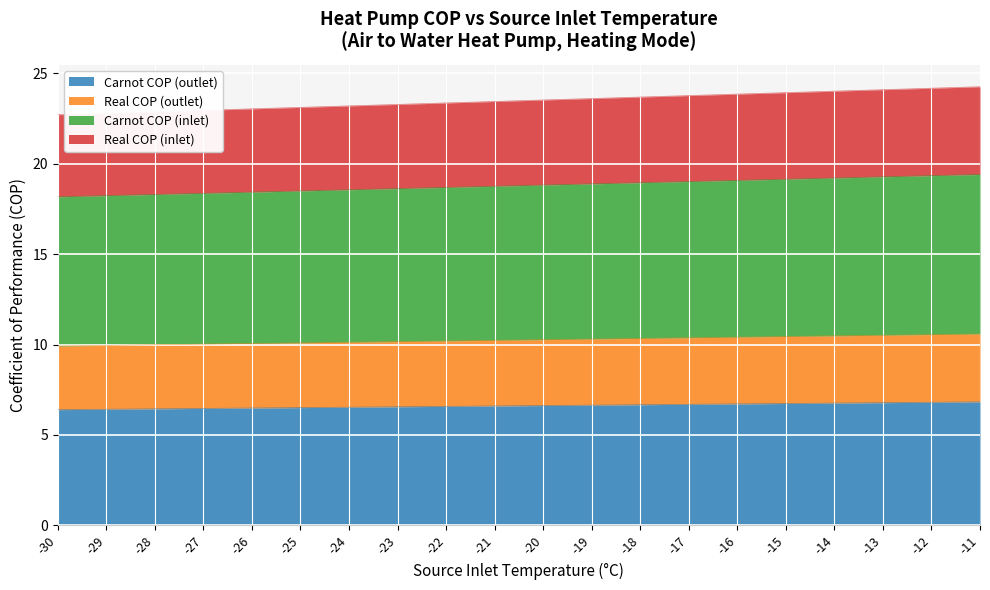

The value of Carnot COP (outlet) at -25 is 6.5. True or false?

True